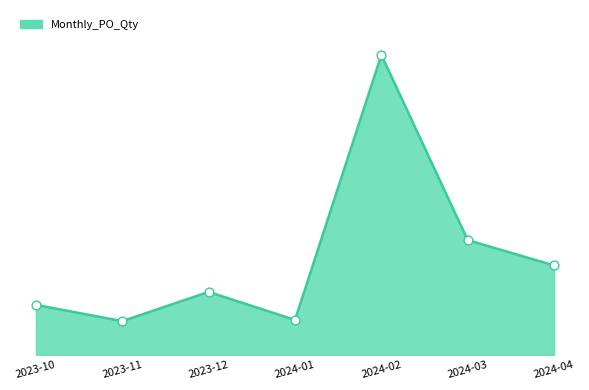

What is the change in value from 2023-10 to 2023-12?

+43